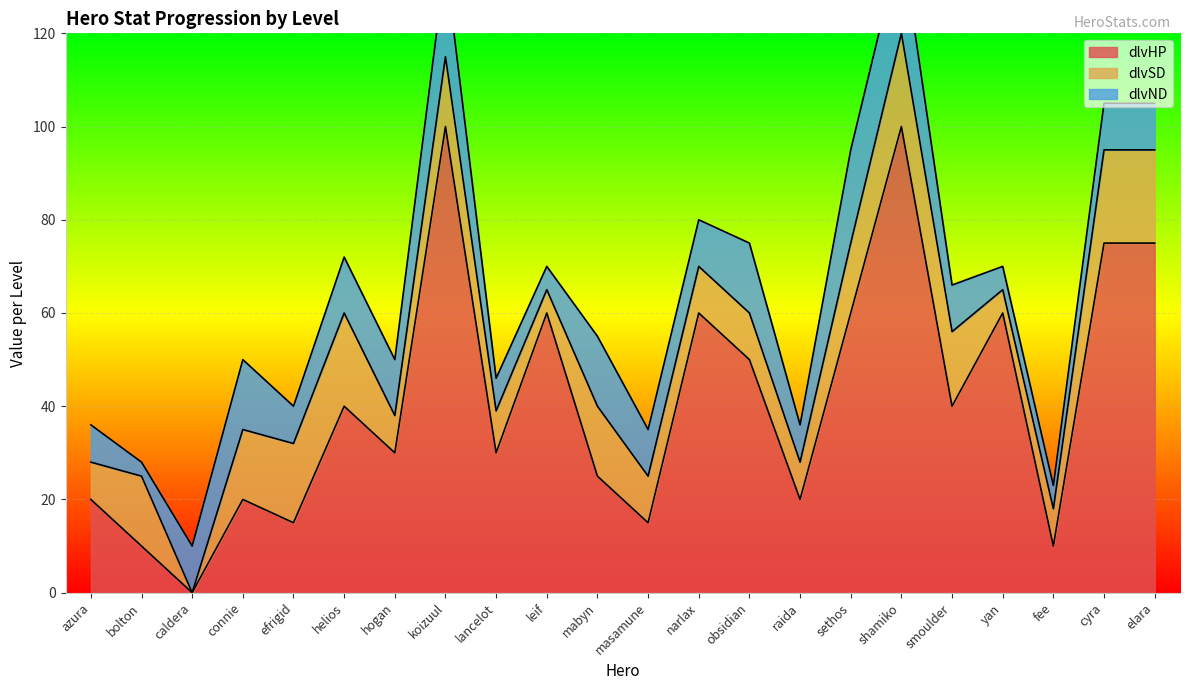

At which category does the chart reach its minimum across all series?

caldera